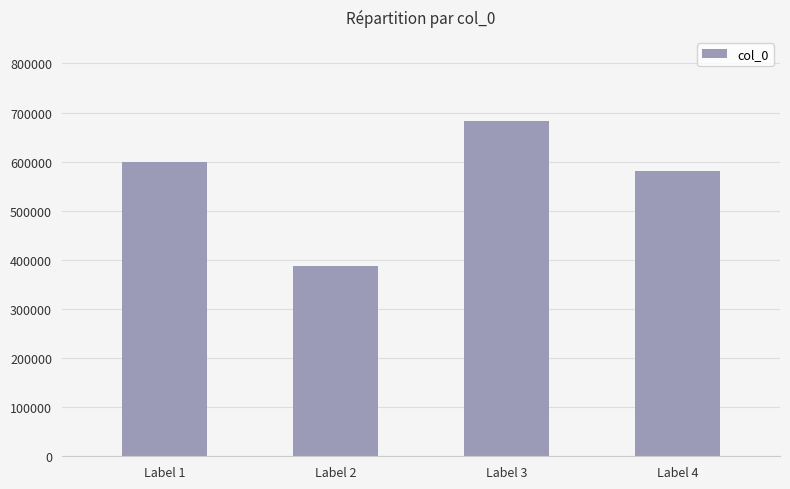

Which label corresponds to the largest value in the chart?

Label 3